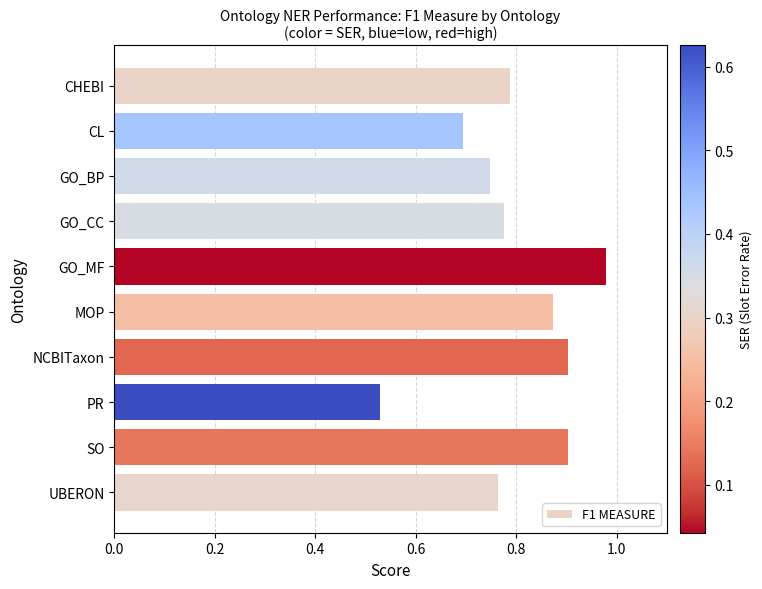

What is the label of the 7th bar from the top?

NCBITaxon